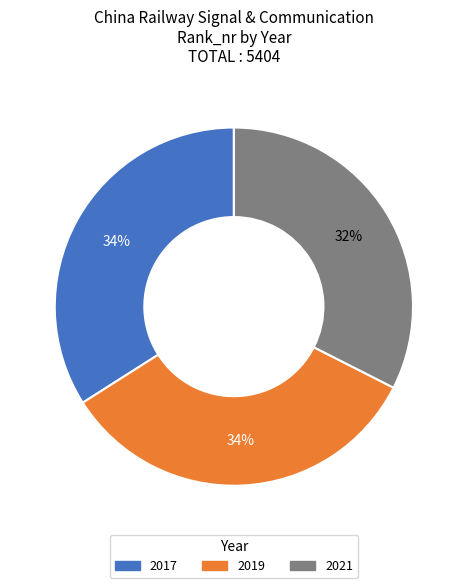

How many slices are in this pie chart?

3